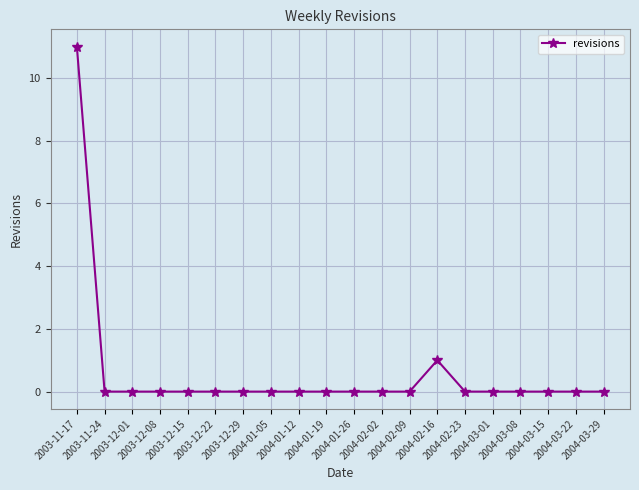

What is the sum of all values?

12